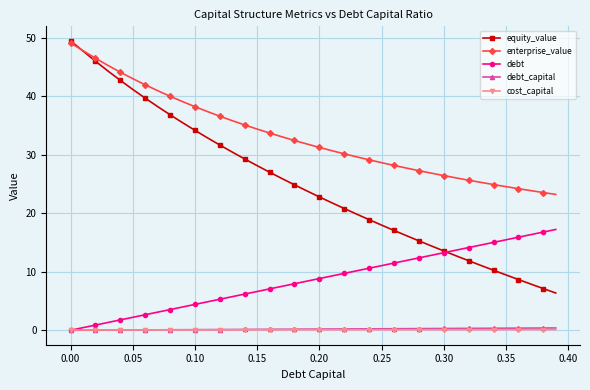

How many lines are shown in the chart?

5